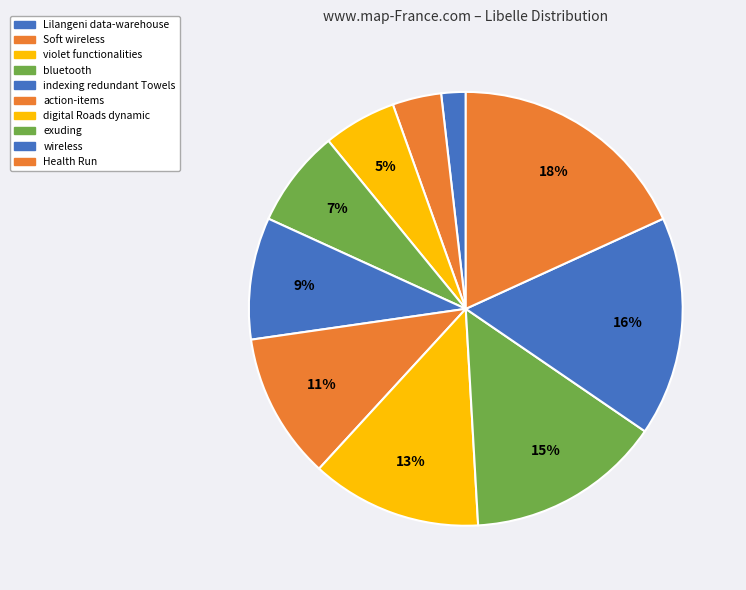

Which has a higher value, Health Run or exuding?

Health Run